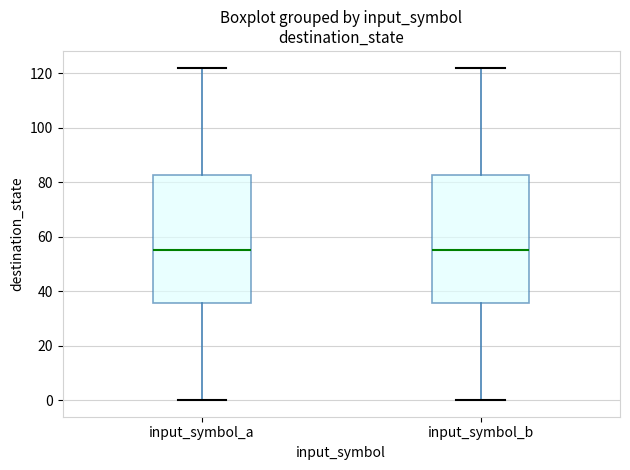

Where does the median line of the box for input_symbol_a sit on the y-axis? The values are not printed on the chart, so give them approximately, as read against the axis.

56